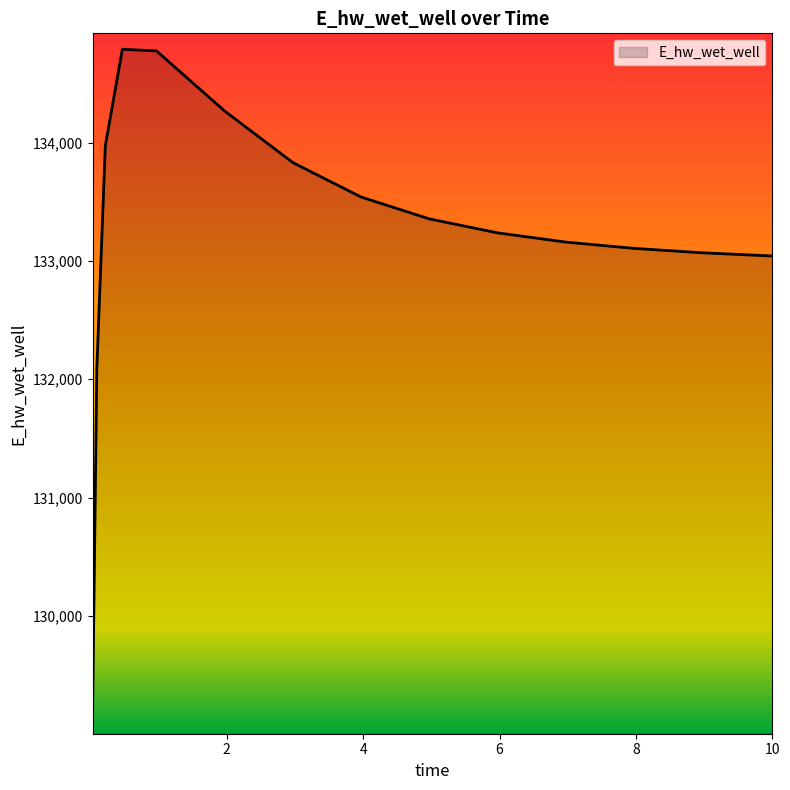

What is the smallest value displayed?

129131.1